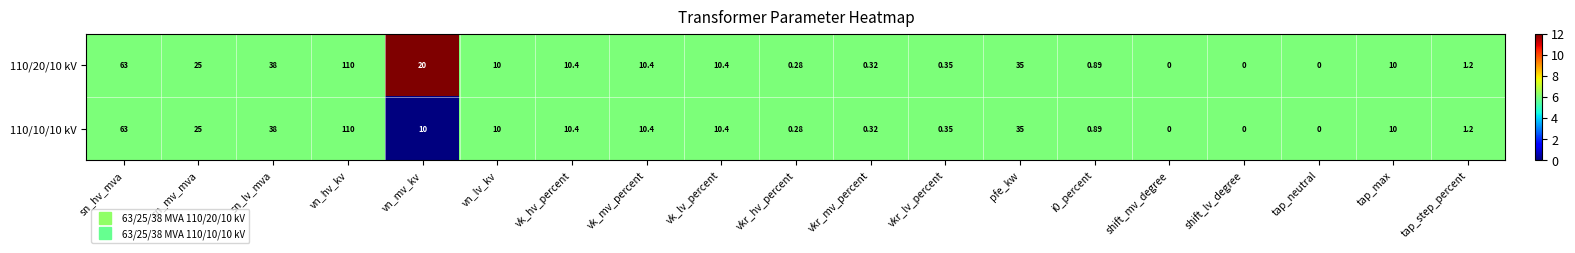

At which label does 110/20/10 kV reach its peak?

vn_hv_kv